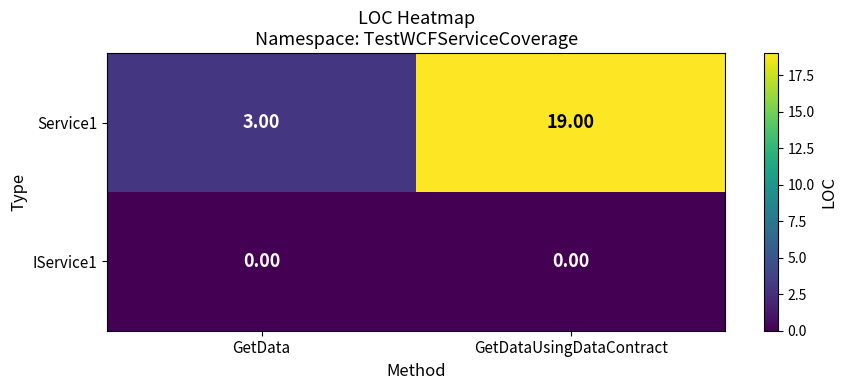

At GetDataUsingDataContract, list the series in order from smallest to largest.

IService1, Service1